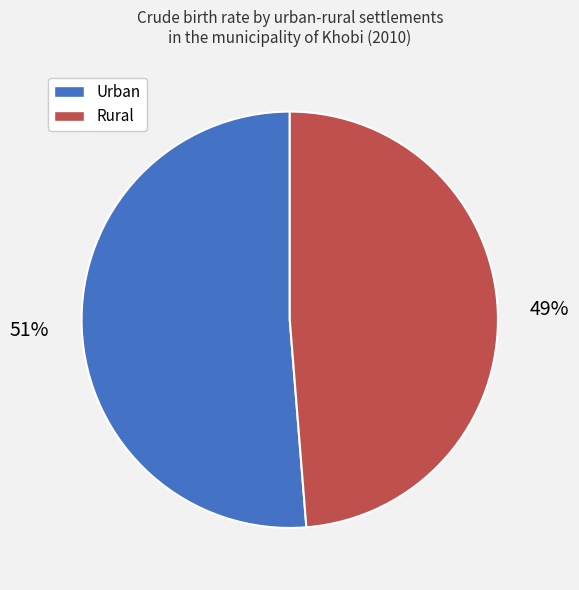

Rank the categories by value from lowest to highest.

Rural, Urban